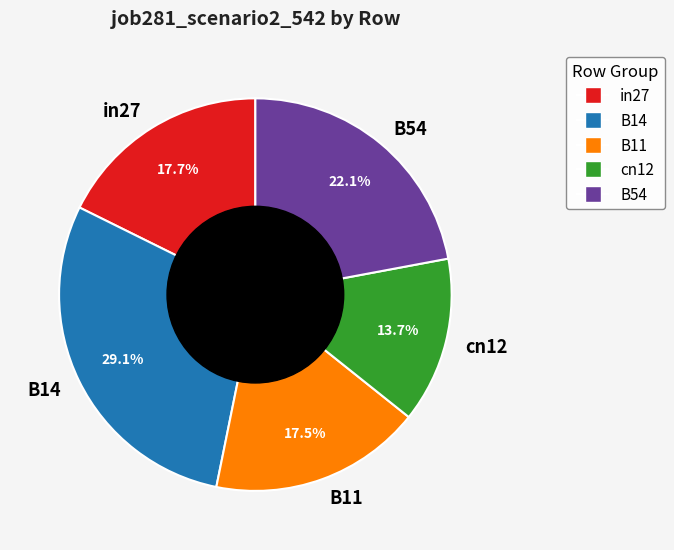

Count the number of slices in the pie.

5